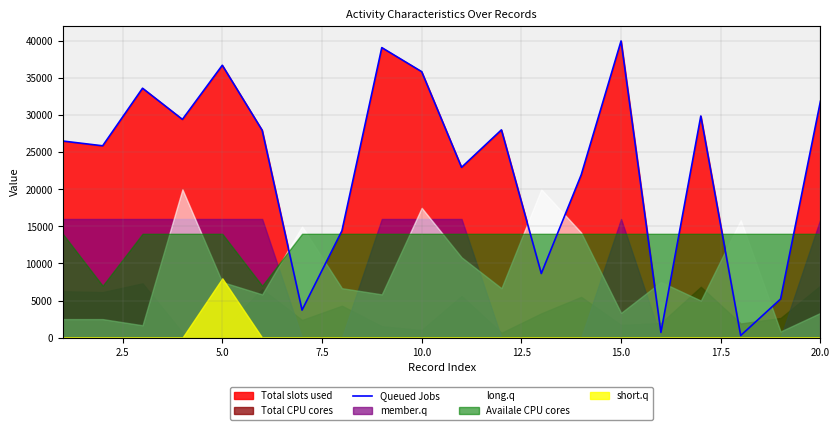

What is the value of the 20th point from the left?

31872.7